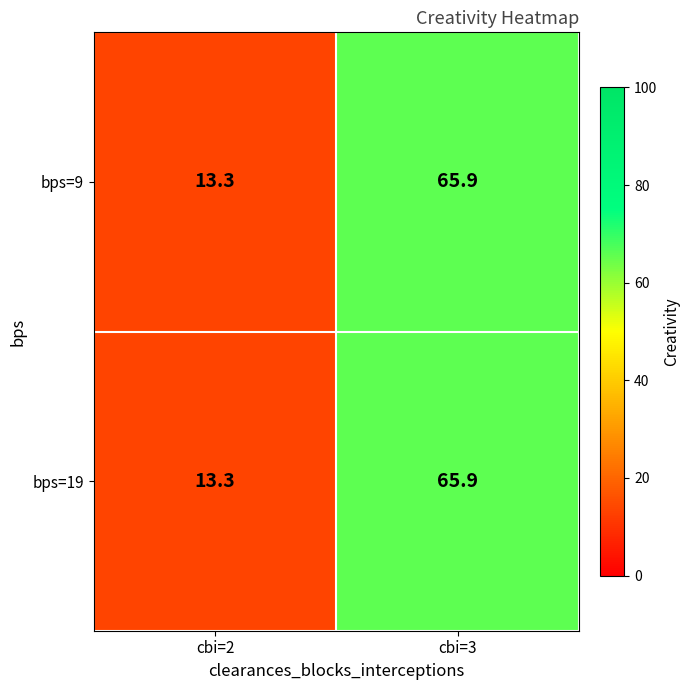

At which category is the sum across all series the highest?

cbi=3